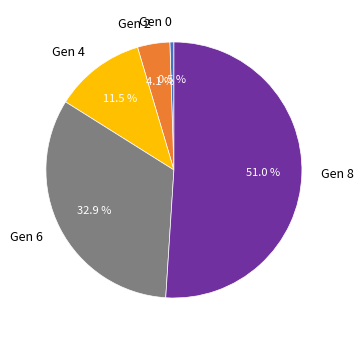

Which slice is the largest?

Gen 8